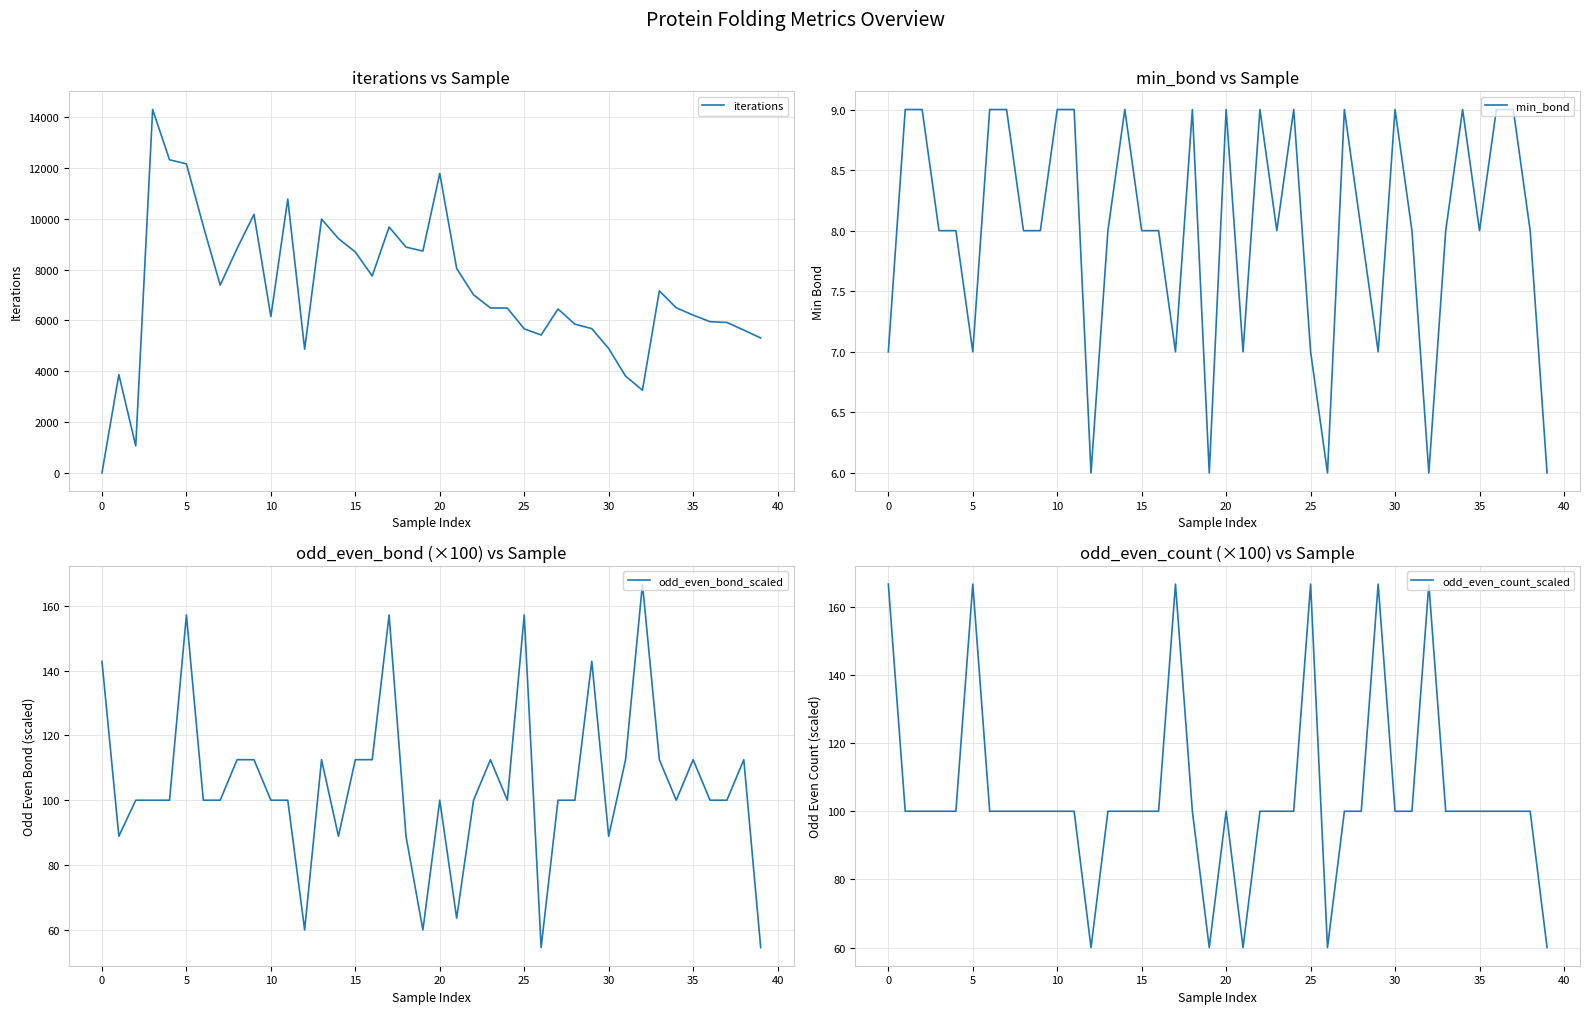

The value of odd_even_count_scaled at 28 is 100.0. True or false?

True